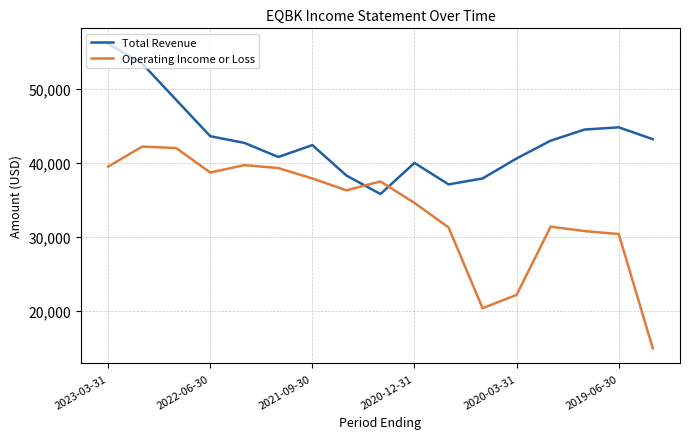

True or false: Total Revenue and Operating Income or Loss cross at least once.

True